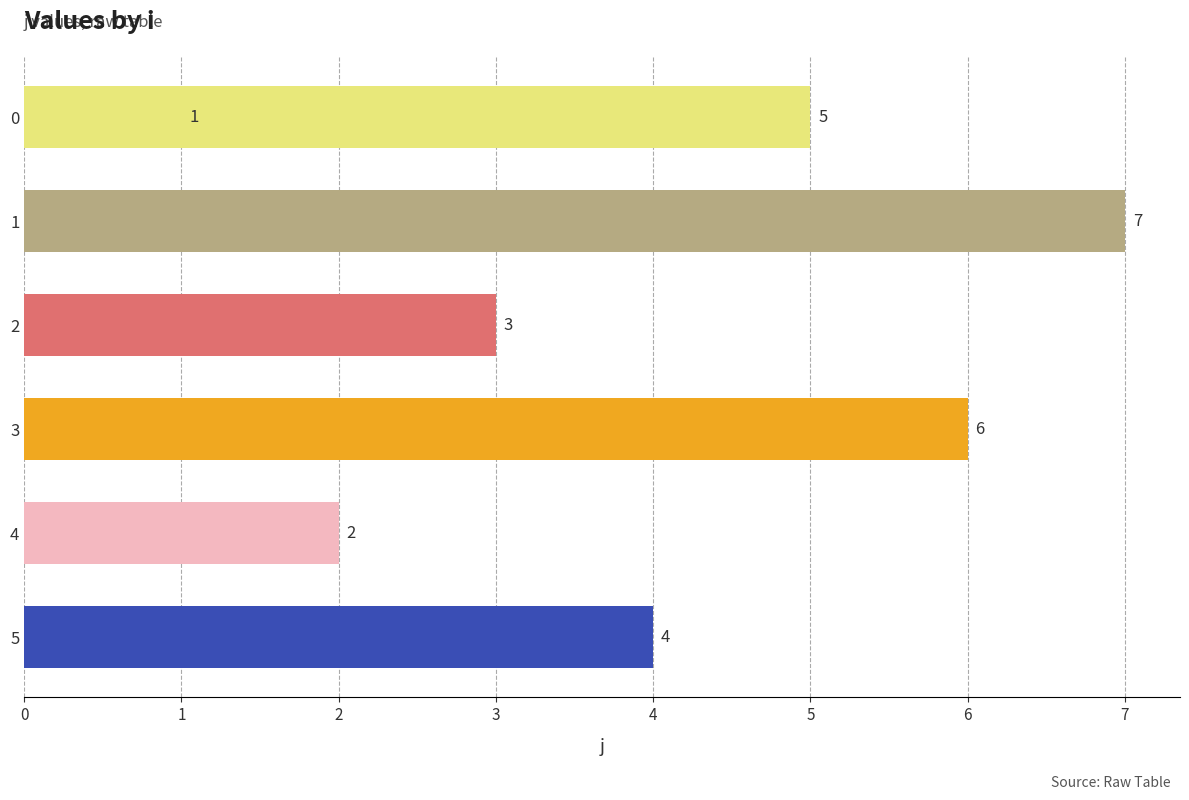

What is the average value?

4